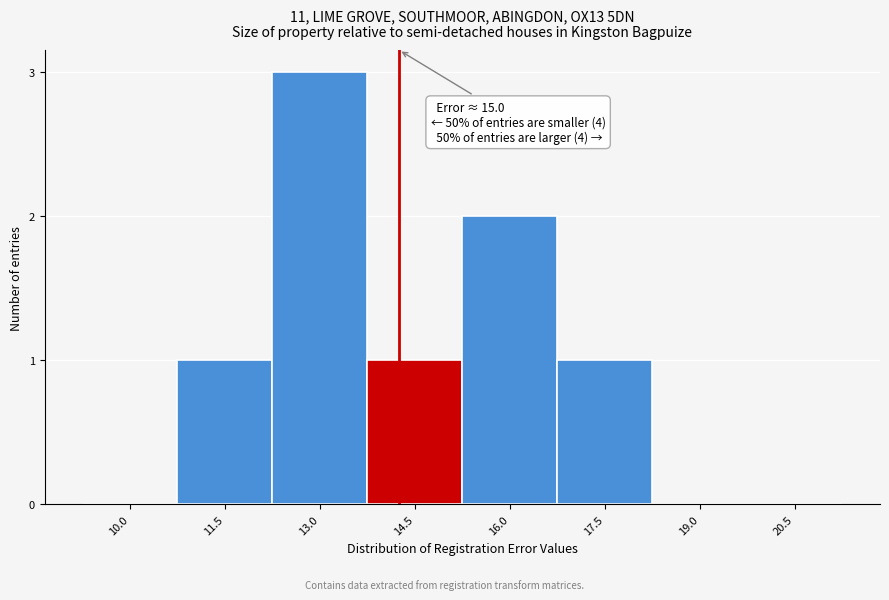

Reading right to left, transcribe all the data shown in this chart.

20.5=0	19.0=0	17.5=1	16.0=2	14.5=1	13.0=3	11.5=1	10.0=0